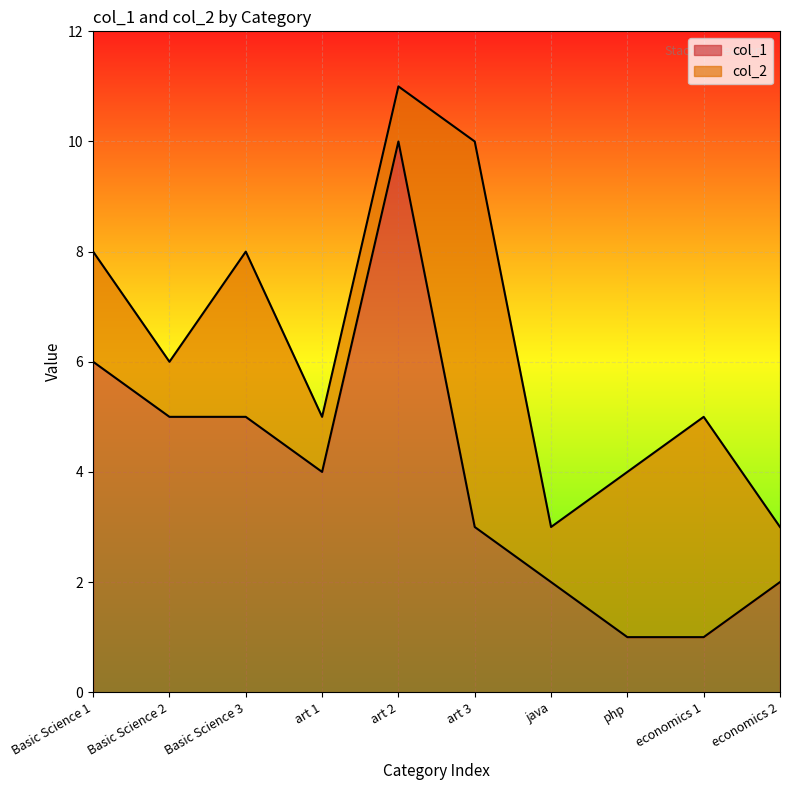

How many data points does each series have?

10